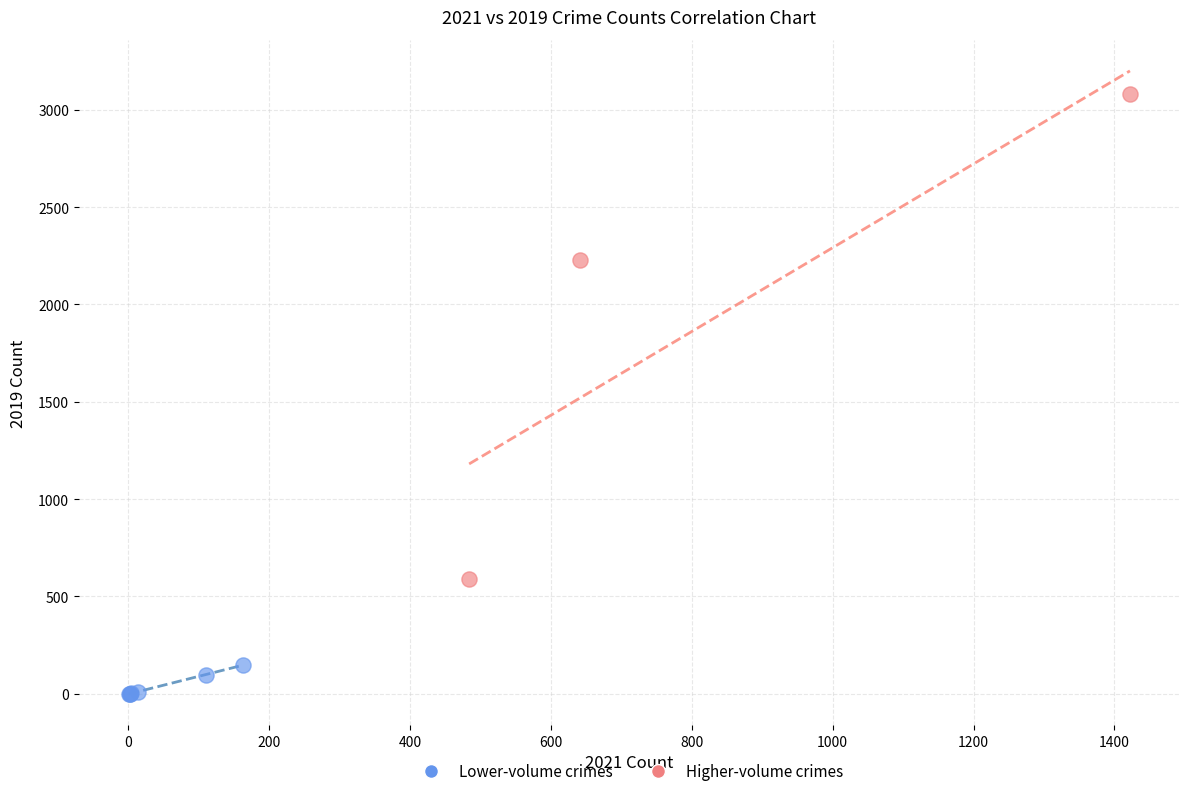

Which series has the largest Y range (max minus min)?

Higher-volume crimes